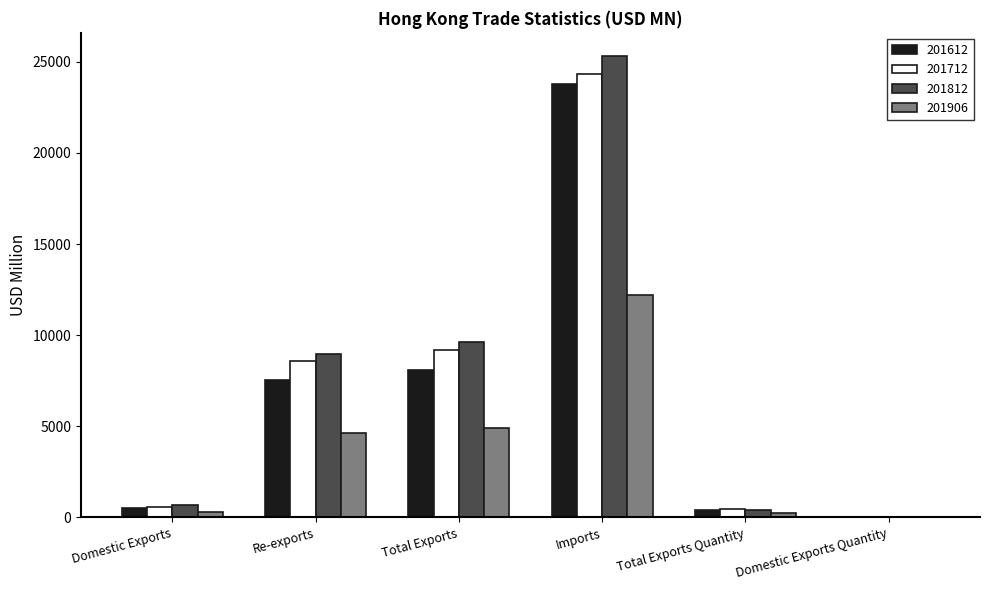

Does the chart contain stacked bars?

No